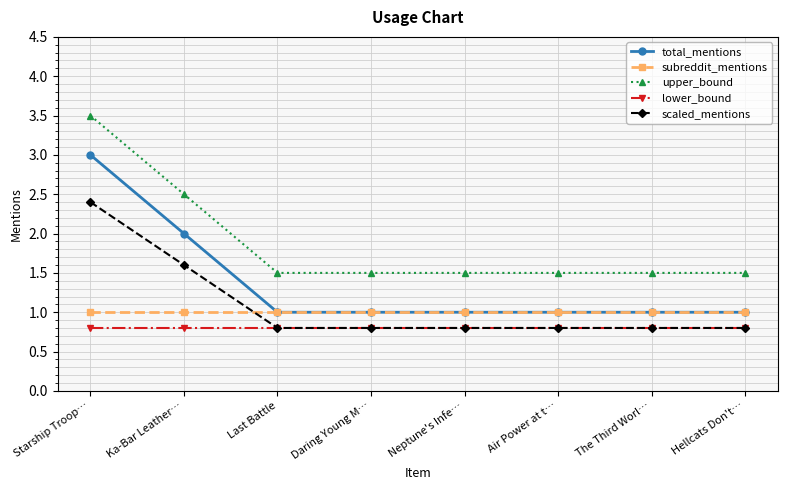

At Ka-Bar Leather…, list the series in order from largest to smallest.

upper_bound, total_mentions, scaled_mentions, subreddit_mentions, lower_bound